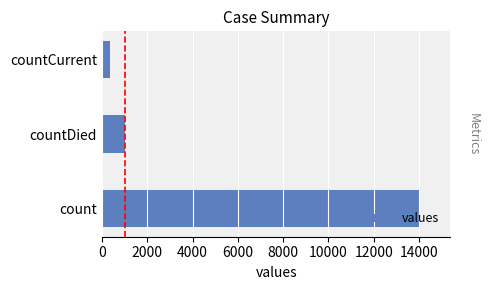

Reading left to right, list all the values displayed in this chart.

13989	999	372